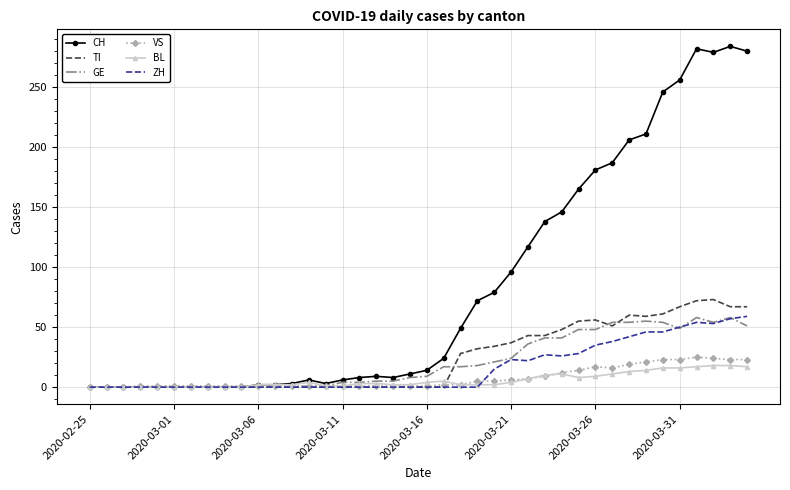

Which series has the largest total across all categories?

CH